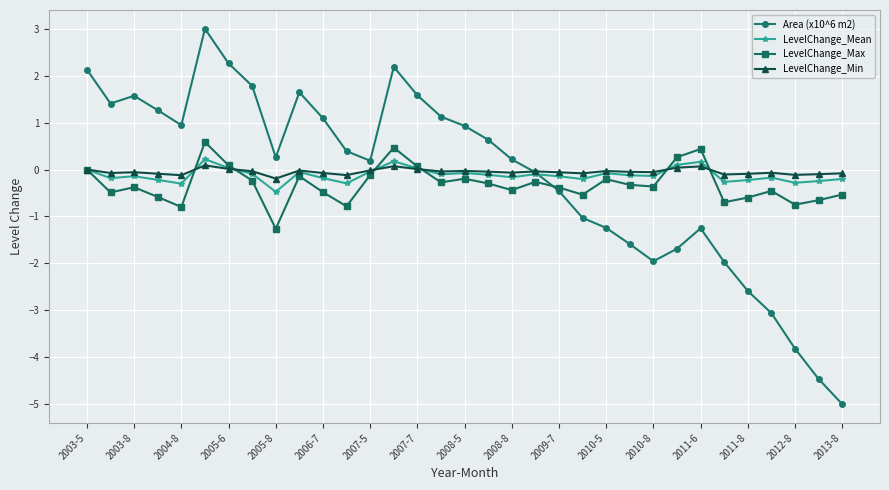

What is the greatest value displayed?

3.0